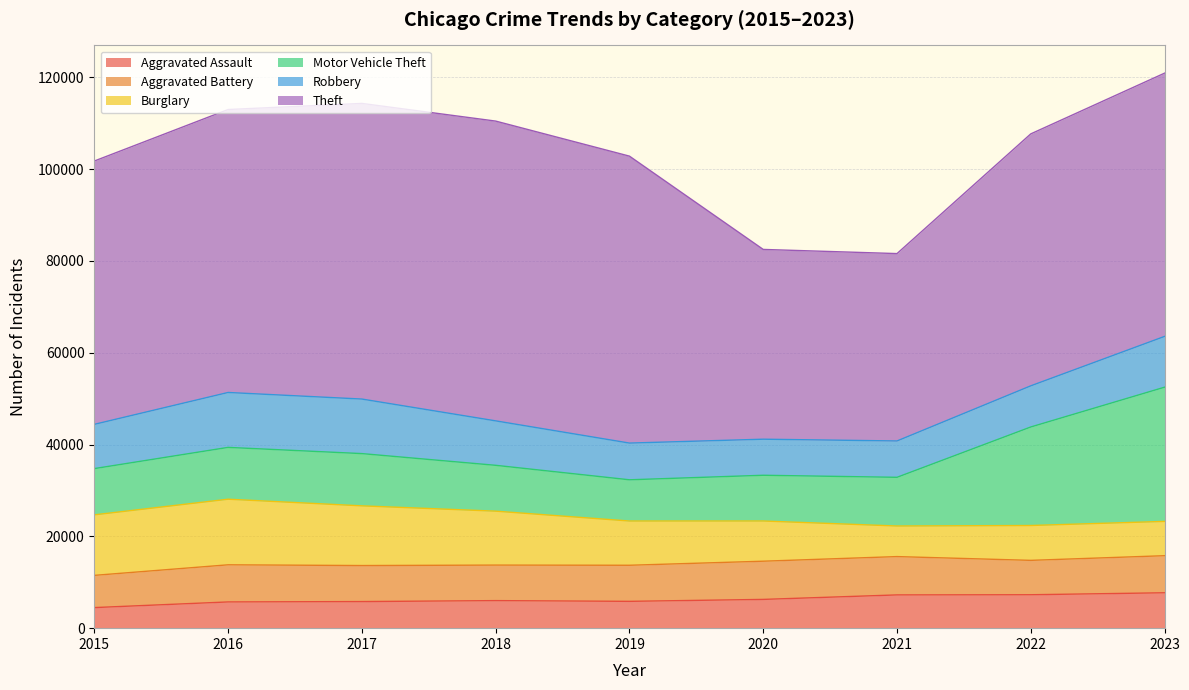

Is it true that Aggravated Assault equals 3696 at 2016?

False